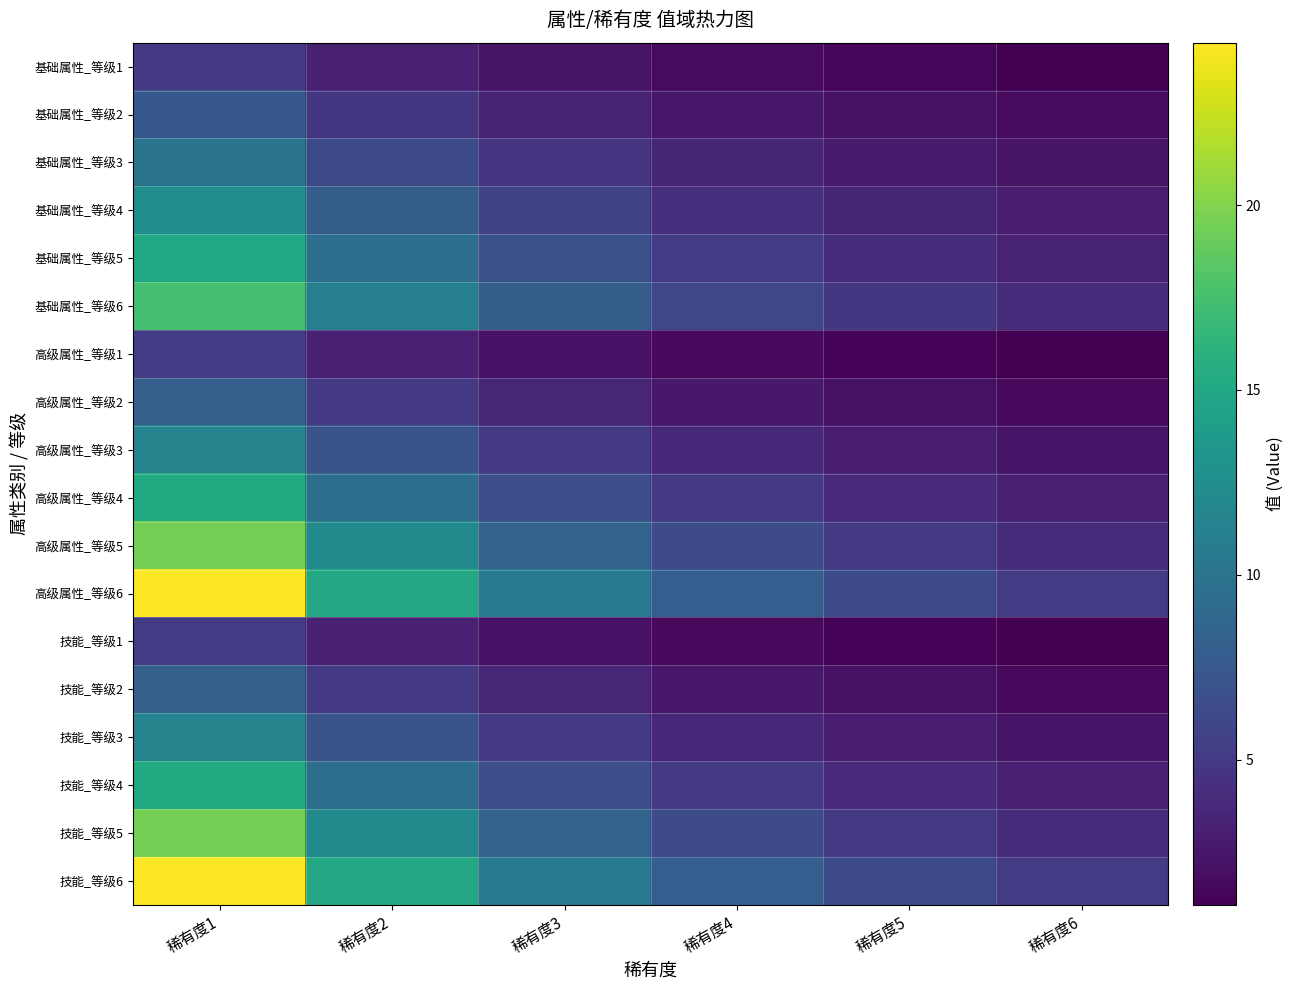

Which series has the largest range (max minus min)?

高级属性_等级6